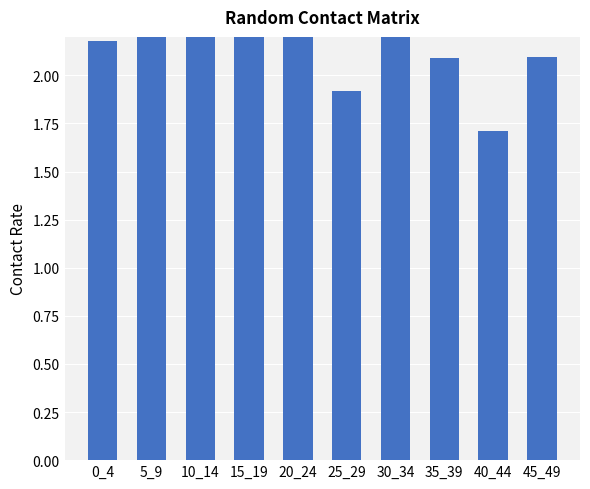

Rank the categories by value from lowest to highest.

40_44, 25_29, 35_39, 45_49, 0_4, 20_24, 30_34, 15_19, 5_9, 10_14